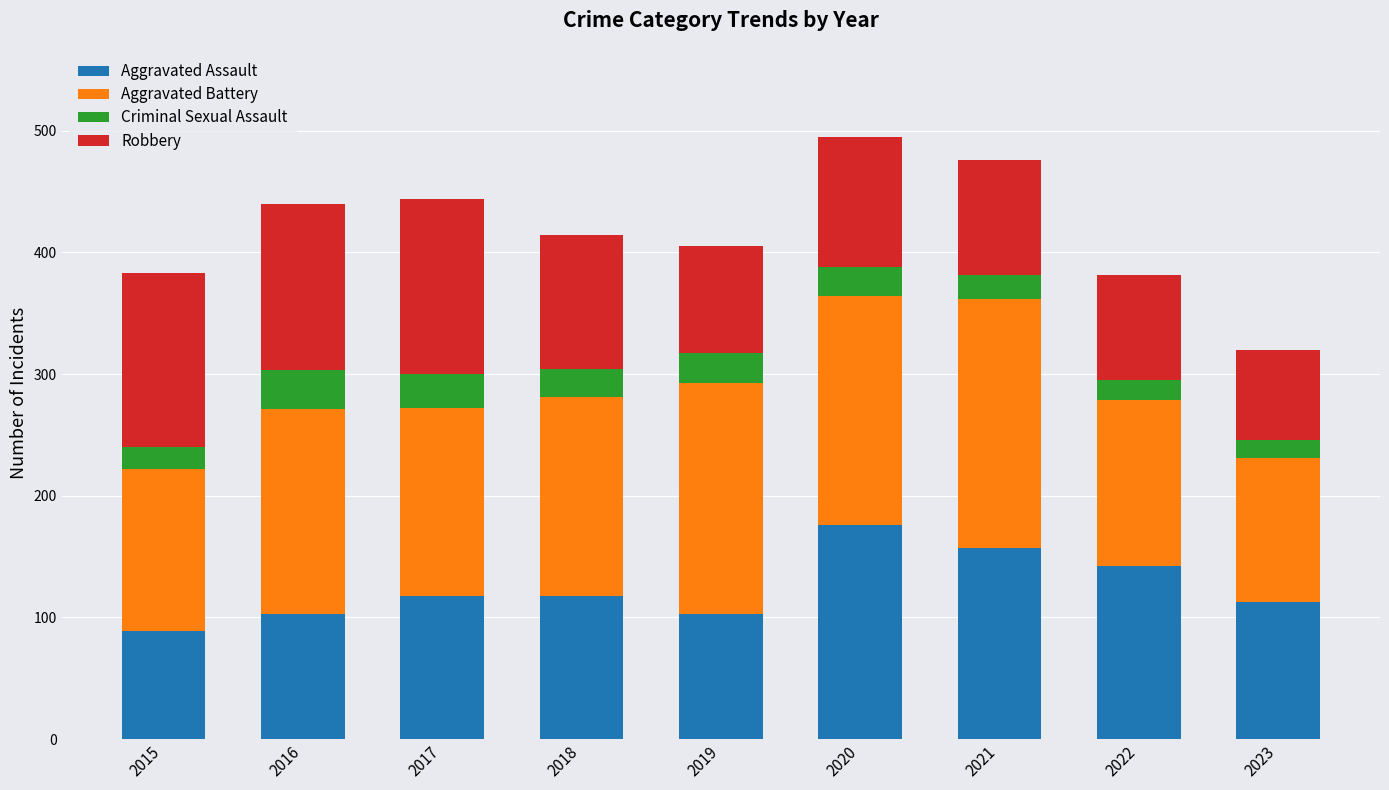

What is the lowest value of the Aggravated Assault series?

89